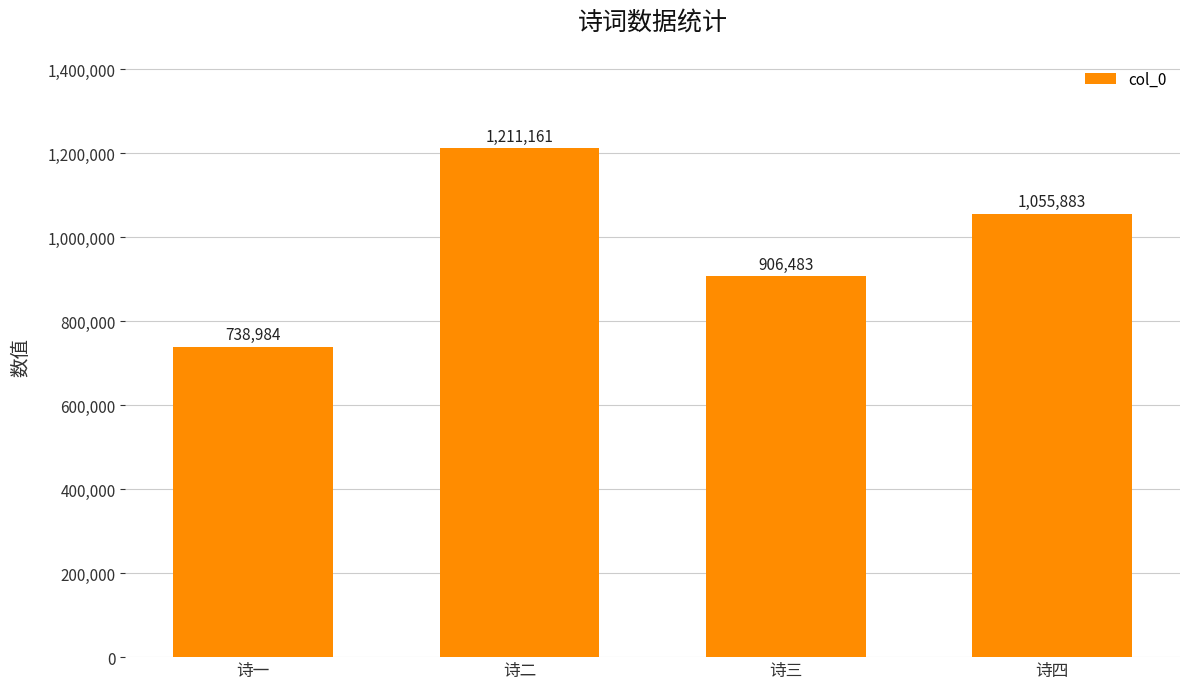

Count the values in the range 906483 to 1211161.

3